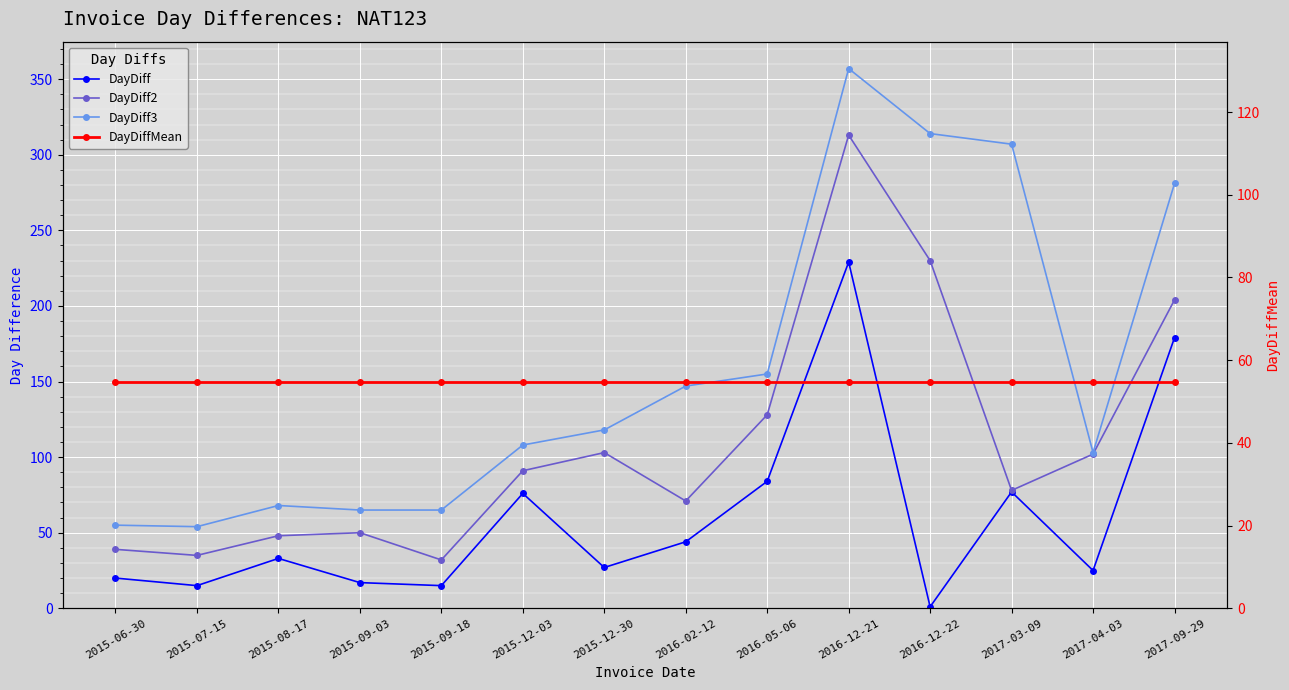

What position from the right is 2015-09-03?

11